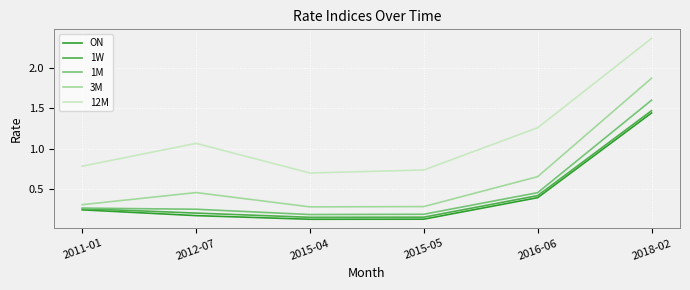

What is the sum of the ON values at 2015-04 and 2018-02?

1.6